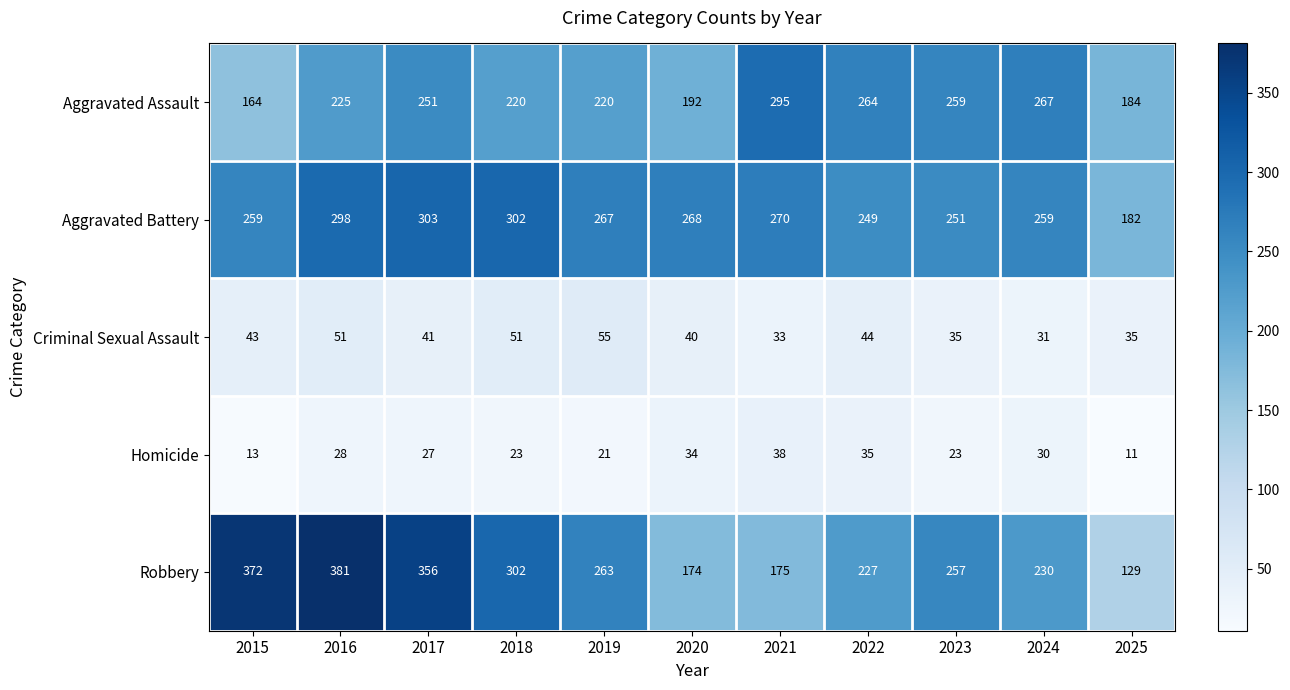

Between 2016 and 2017, which series saw the biggest shift?

Aggravated Assault